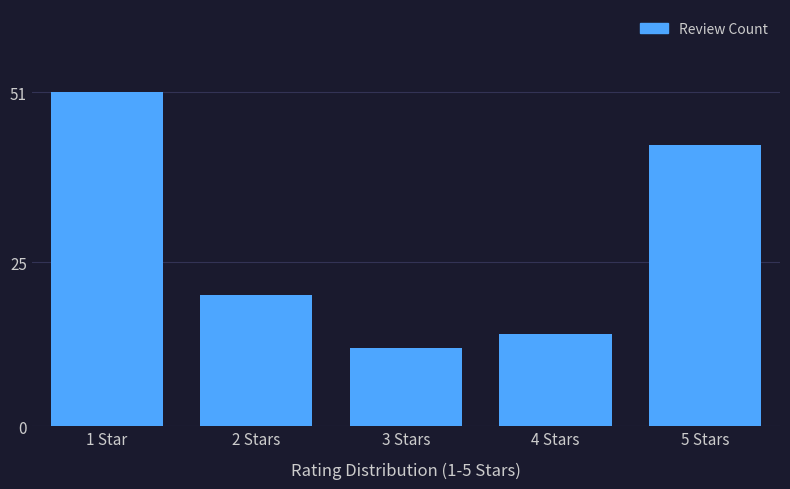

Reading left to right, transcribe all the data shown in this chart.

51	20	12	14	43